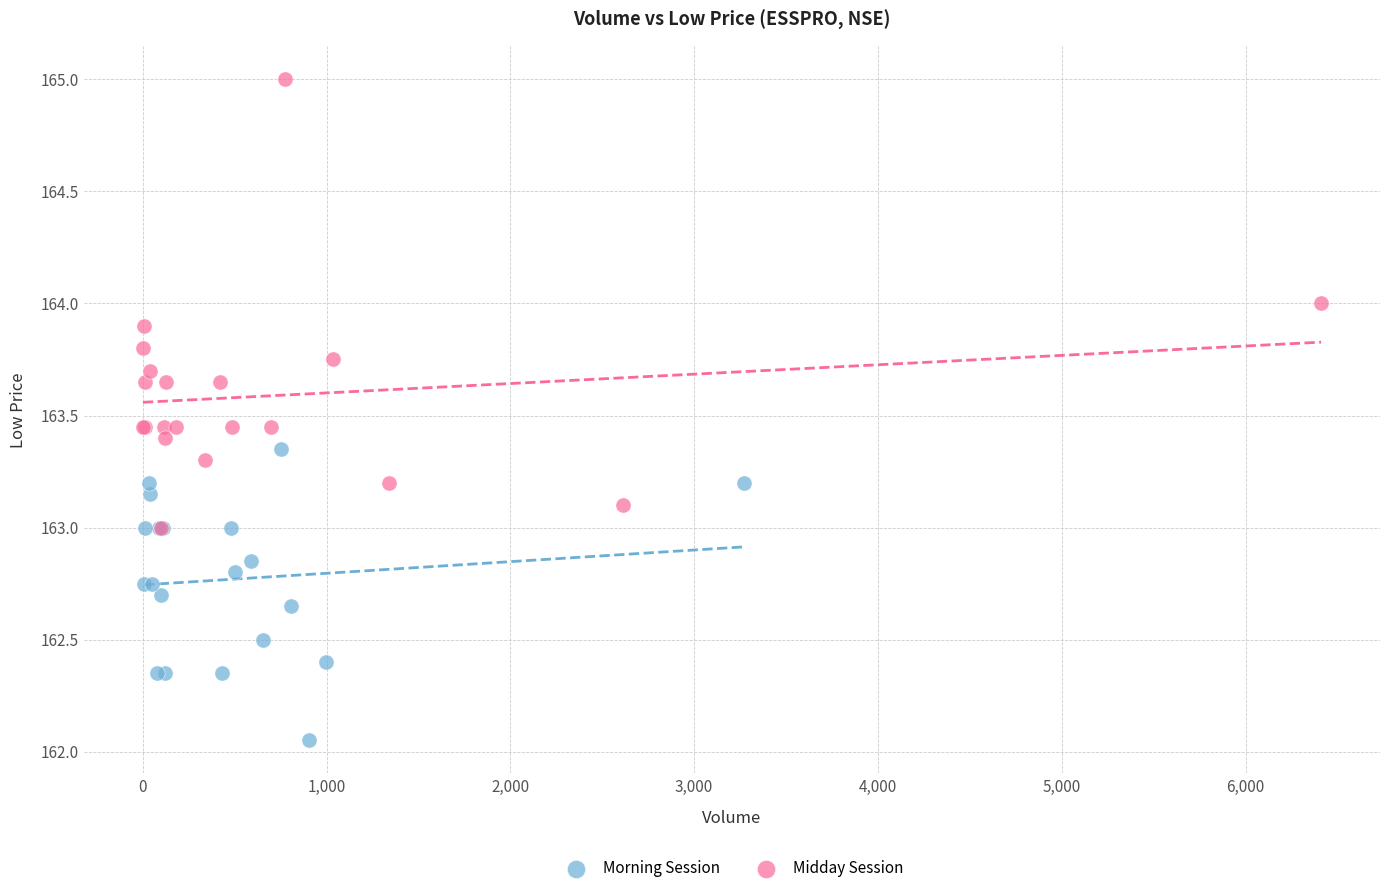

Which series has the widest spread of Y values?

Midday Session